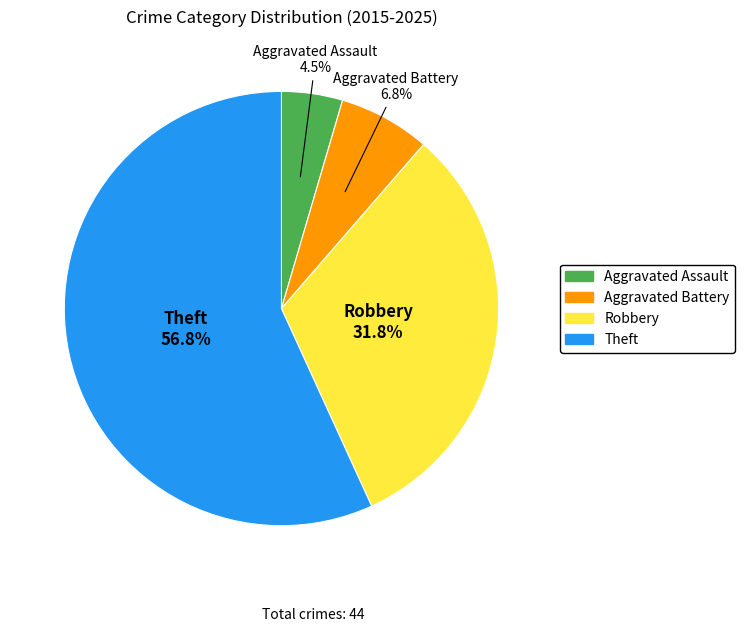

How many segments does this pie chart have?

4